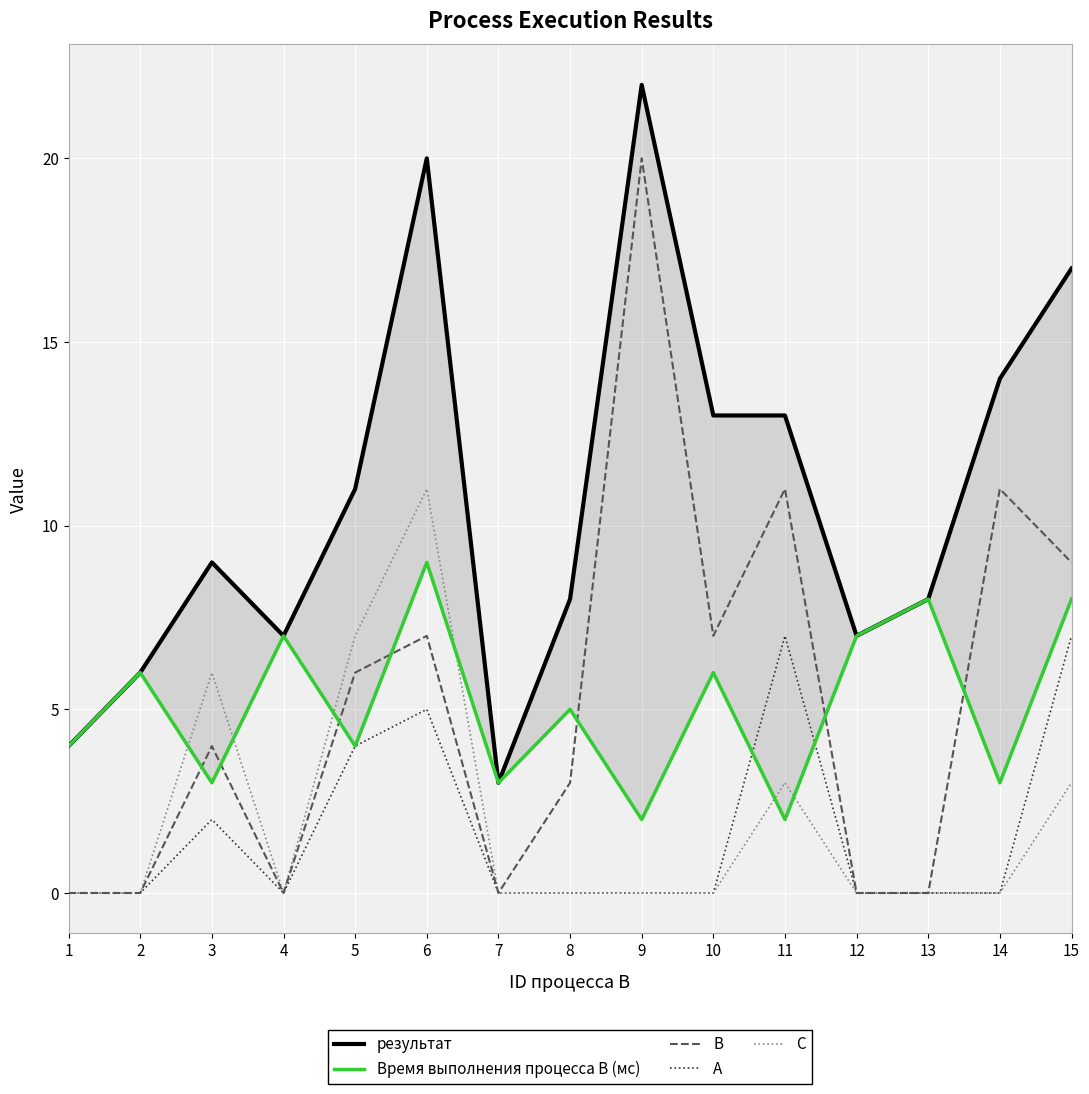

Rank the categories by Время выполнения процесса B (мс) value from lowest to highest.

9, 11, 3, 7, 14, 1, 5, 8, 2, 10, 4, 12, 13, 15, 6